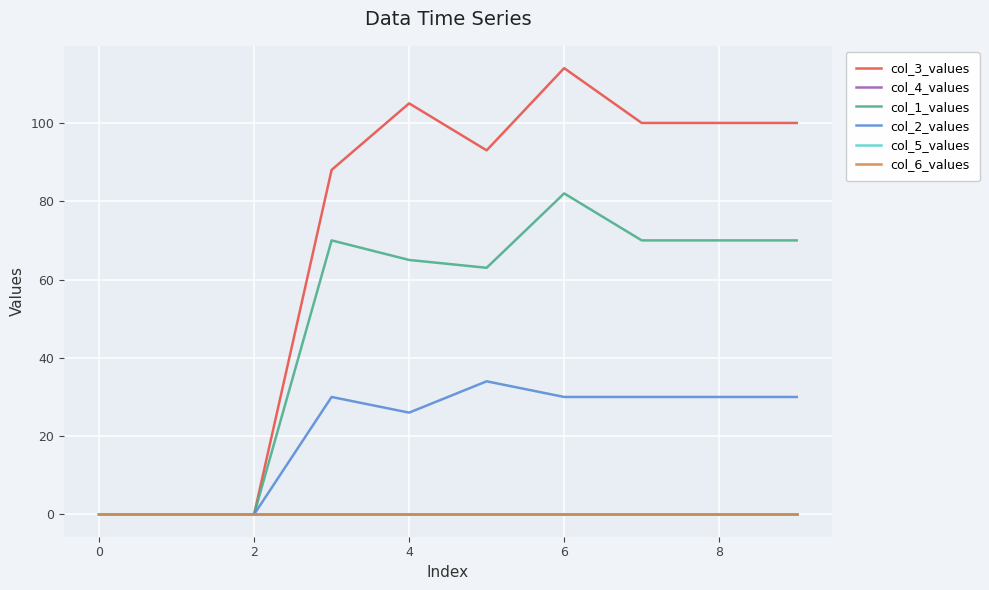

Does the chart have visible grid lines?

Yes